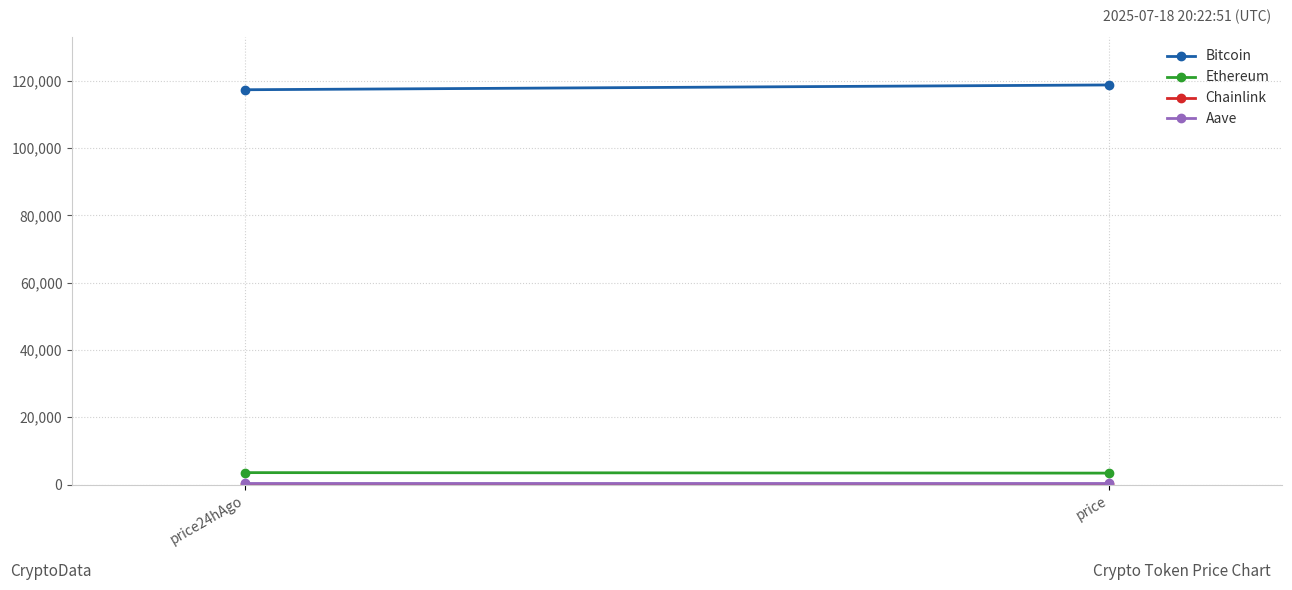

What is the approximate value of Chainlink at price?

16.9